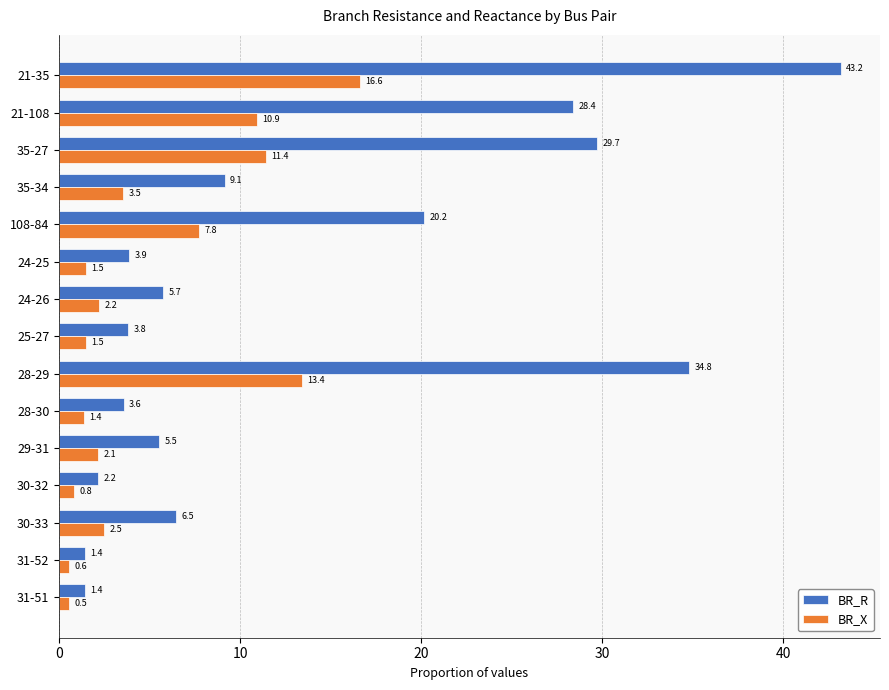

What is the sum of all BR_X values?

76.7